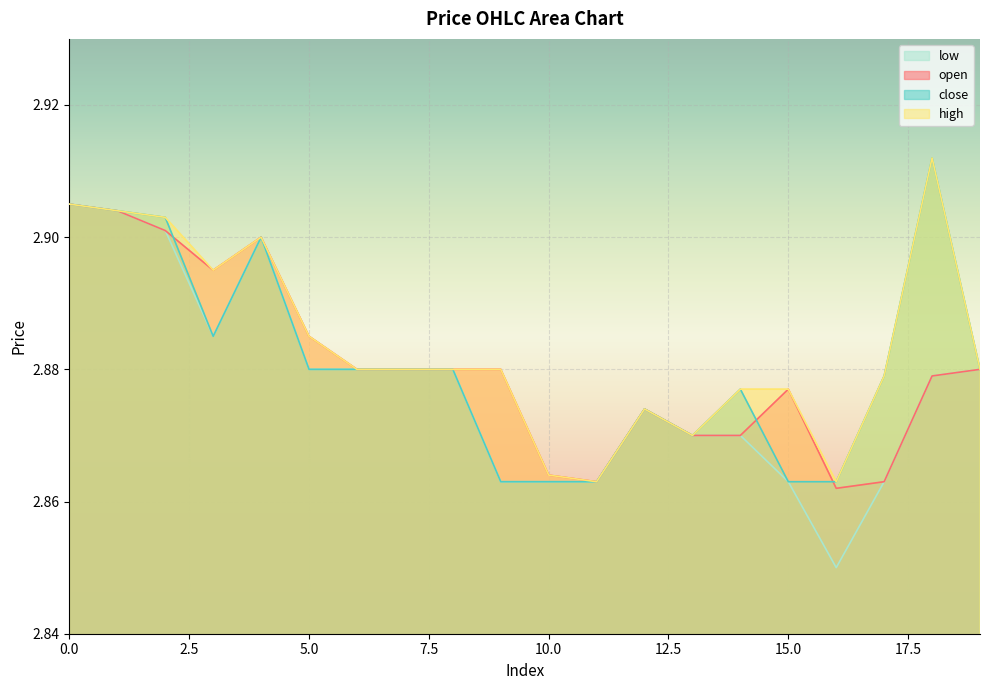

Which series changed the most between 10 and 18?

close